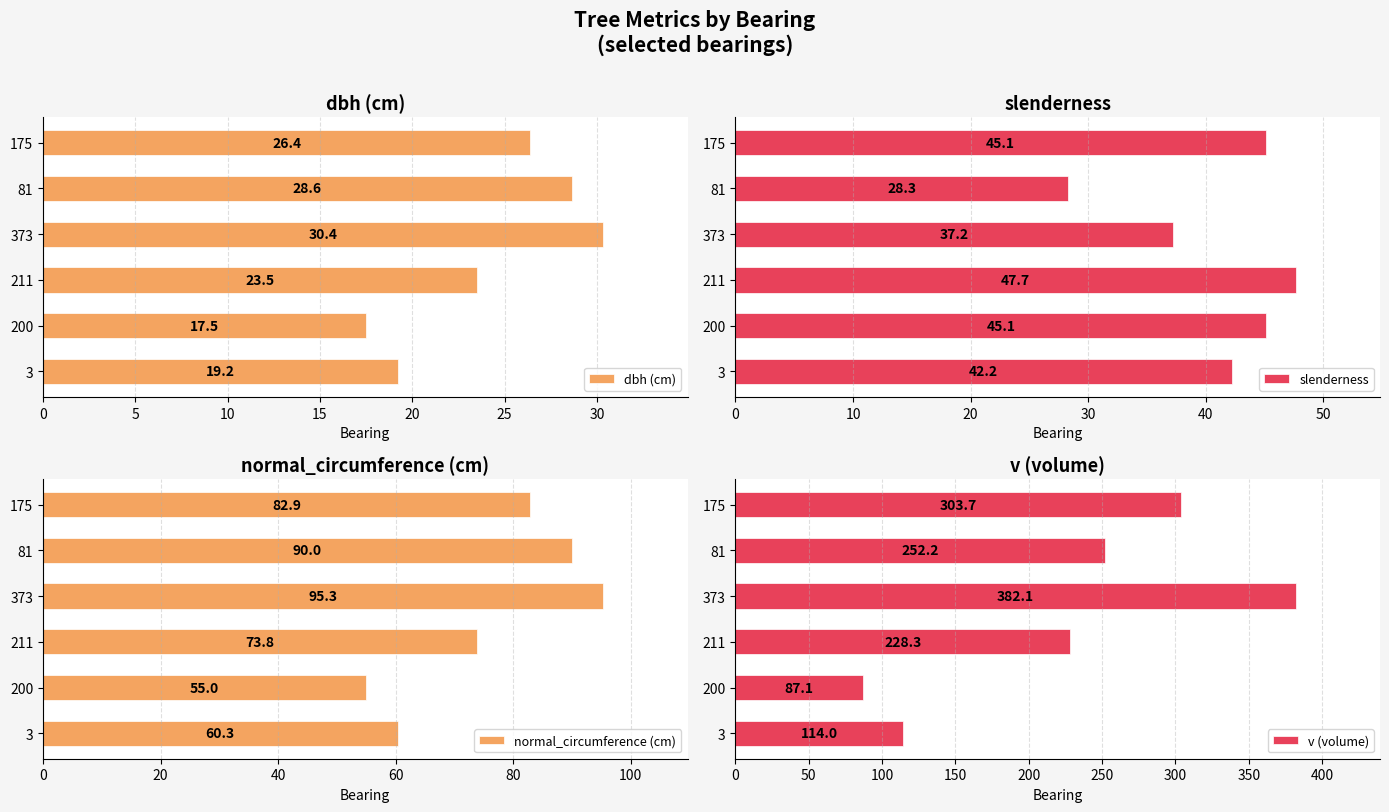

List the series in order of their peak value, highest first.

v (volume), normal_circumference (cm), slenderness, dbh (cm)